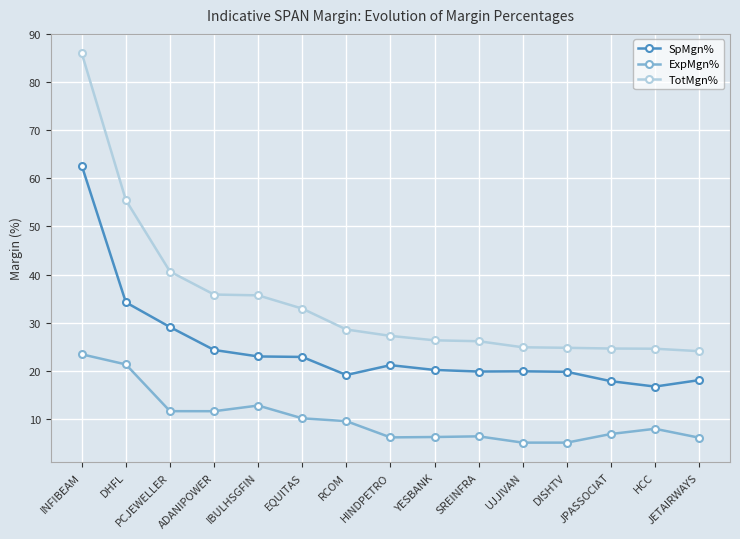

At which label does TotMgn% first exceed 27?

INFIBEAM